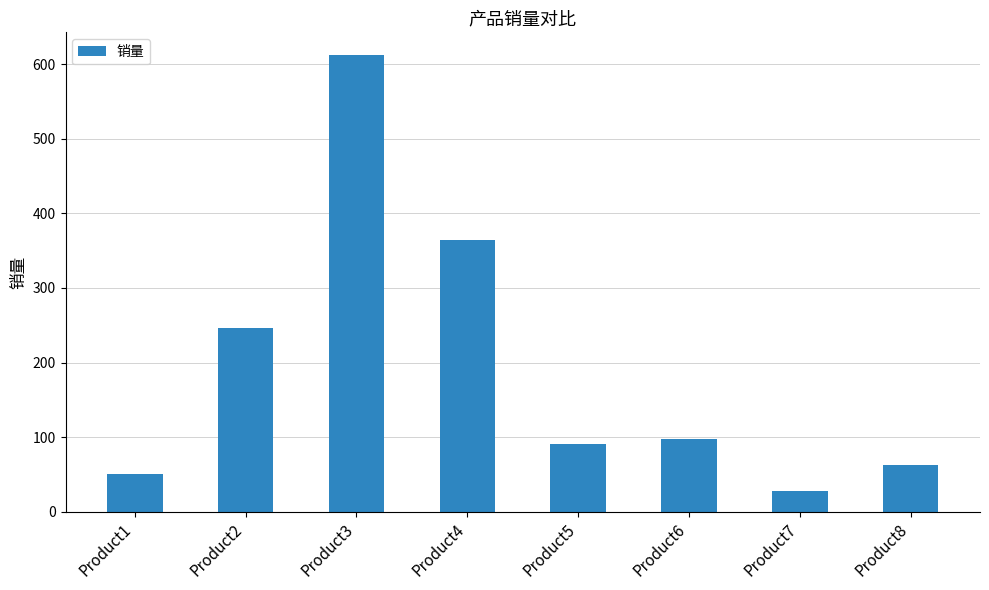

List the labels in order of value, largest first.

Product3, Product4, Product2, Product6, Product5, Product8, Product1, Product7